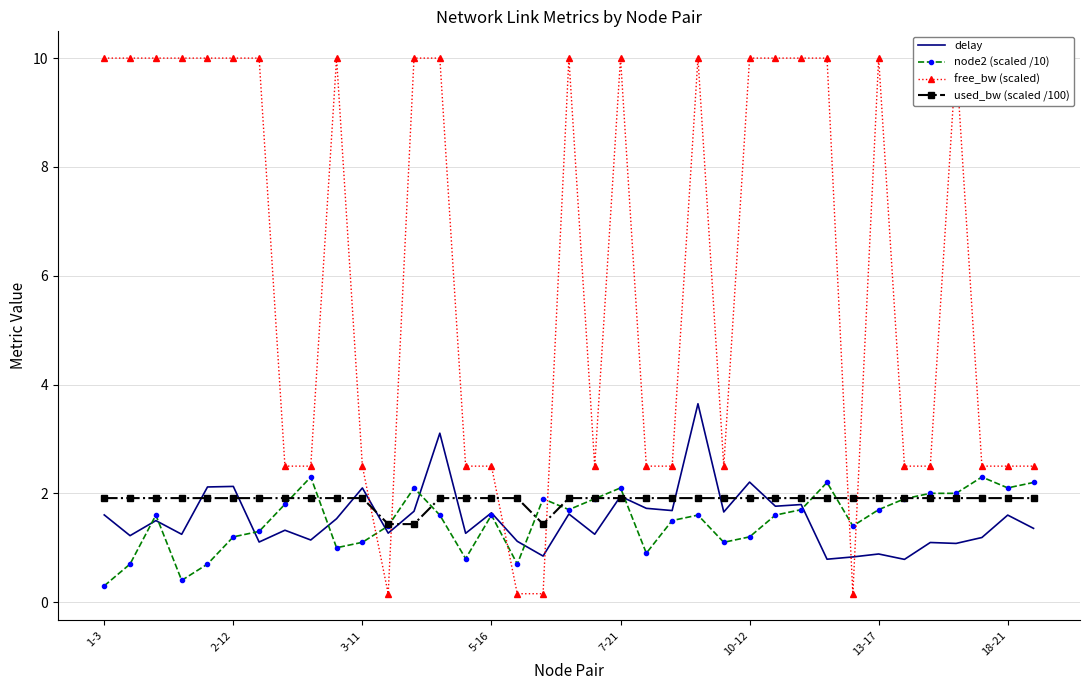

True or false: node2 (scaled /10) has more than 0 interior local peaks.

True